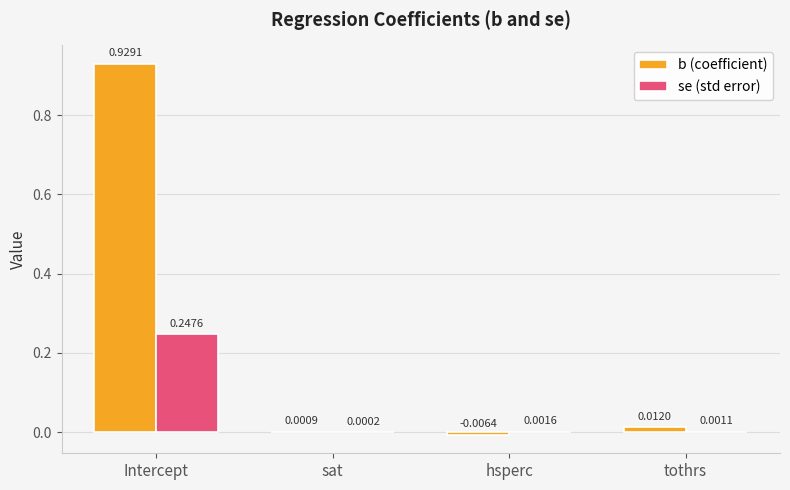

At which label does b (coefficient) first exceed 0?

Intercept